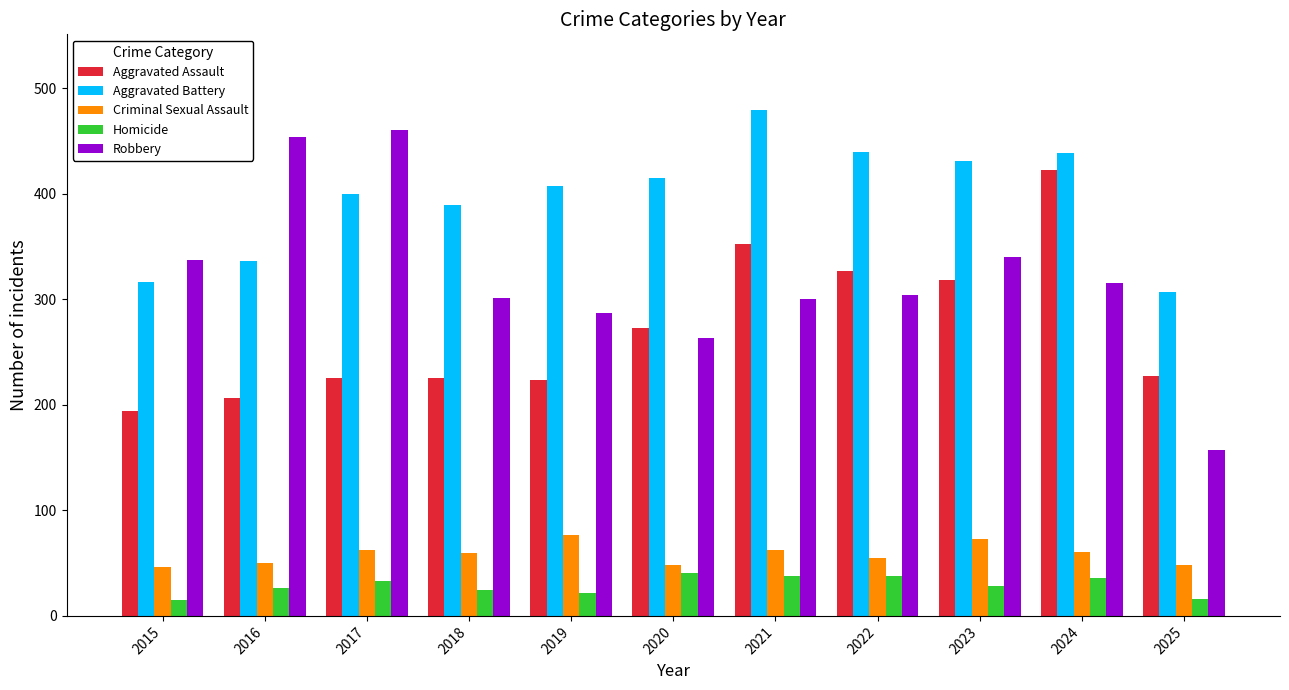

What is the difference between the Aggravated Assault values at 2018 and 2015?

31